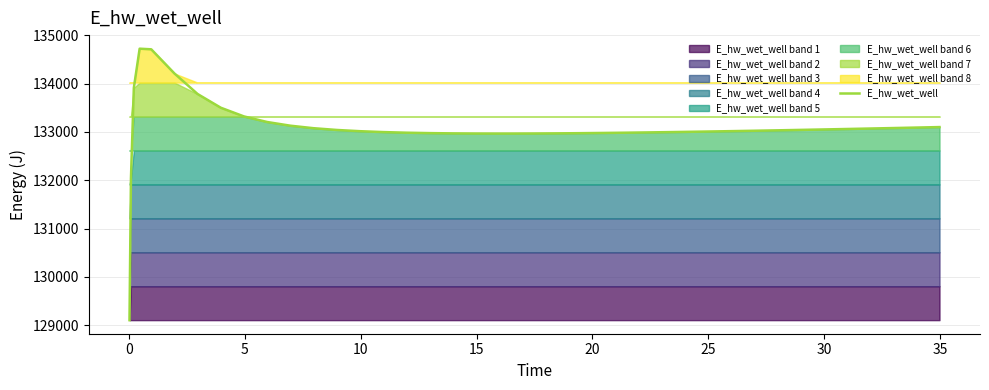

Which has a higher value, 10 or 20?

10